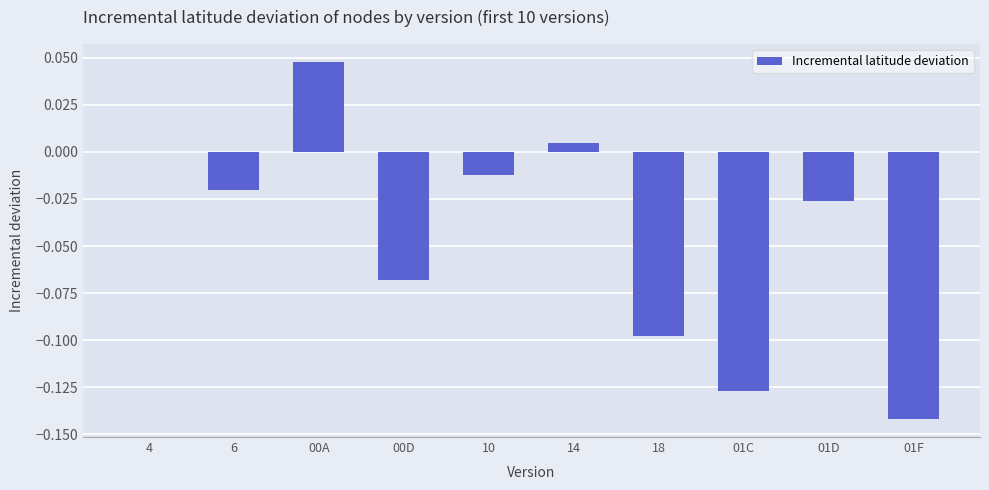

Between 4 and 01D, which is larger?

4